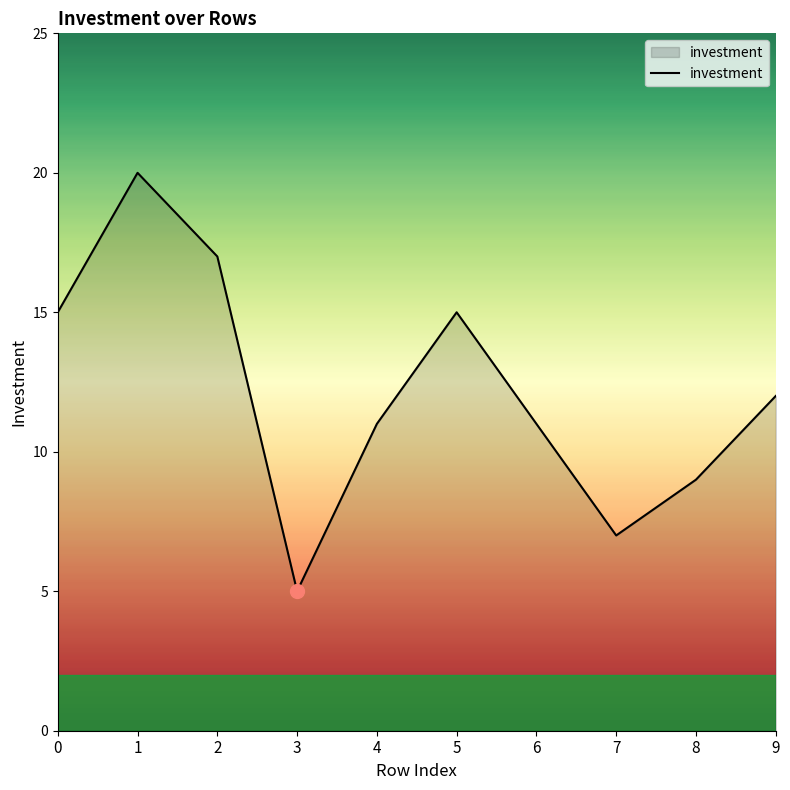

True or false: the data shows 5 at 9.

False